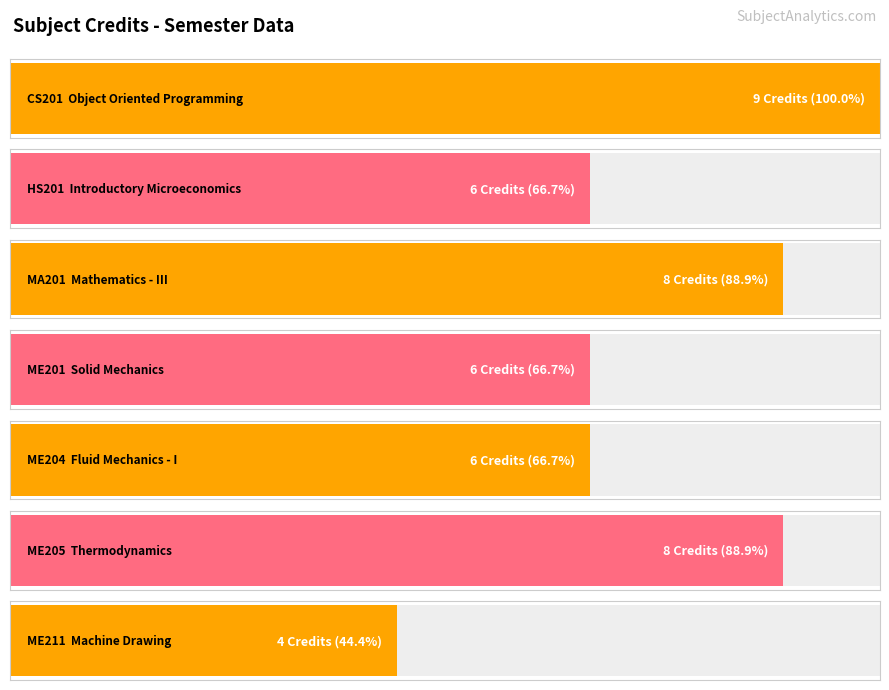

List the labels in order of value, smallest first.

ME211, HS201, ME201, ME204, MA201, ME205, CS201